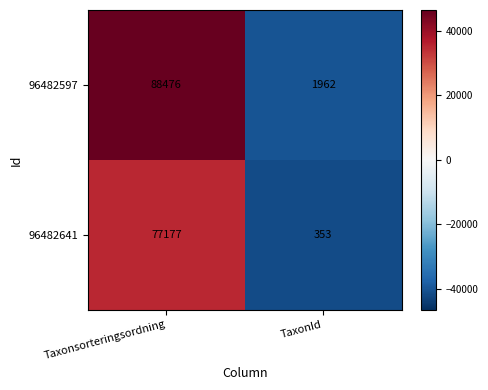

How many values in the 96482641 series are below 77177?

1